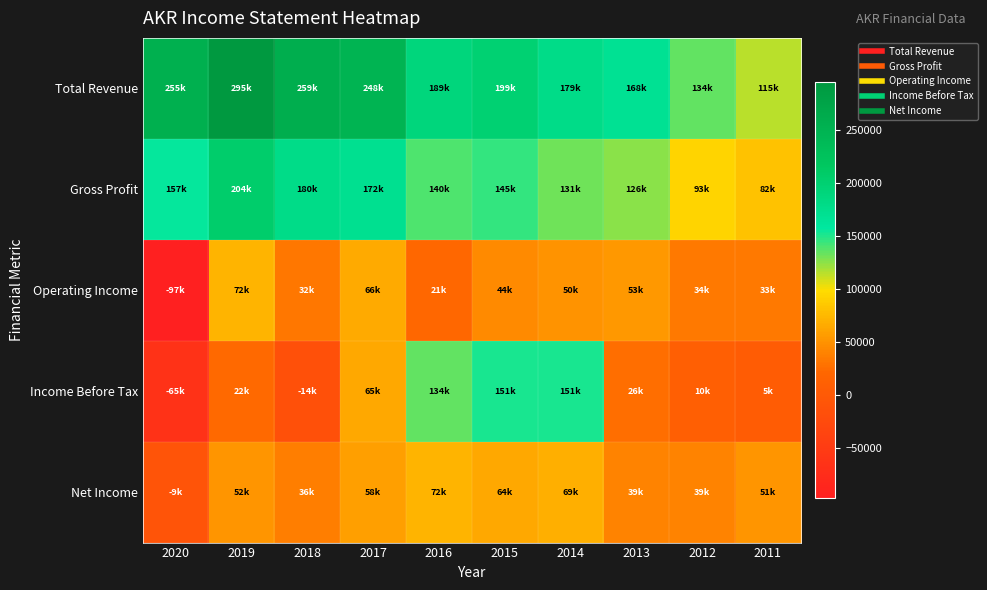

How many series are shown in this chart?

5